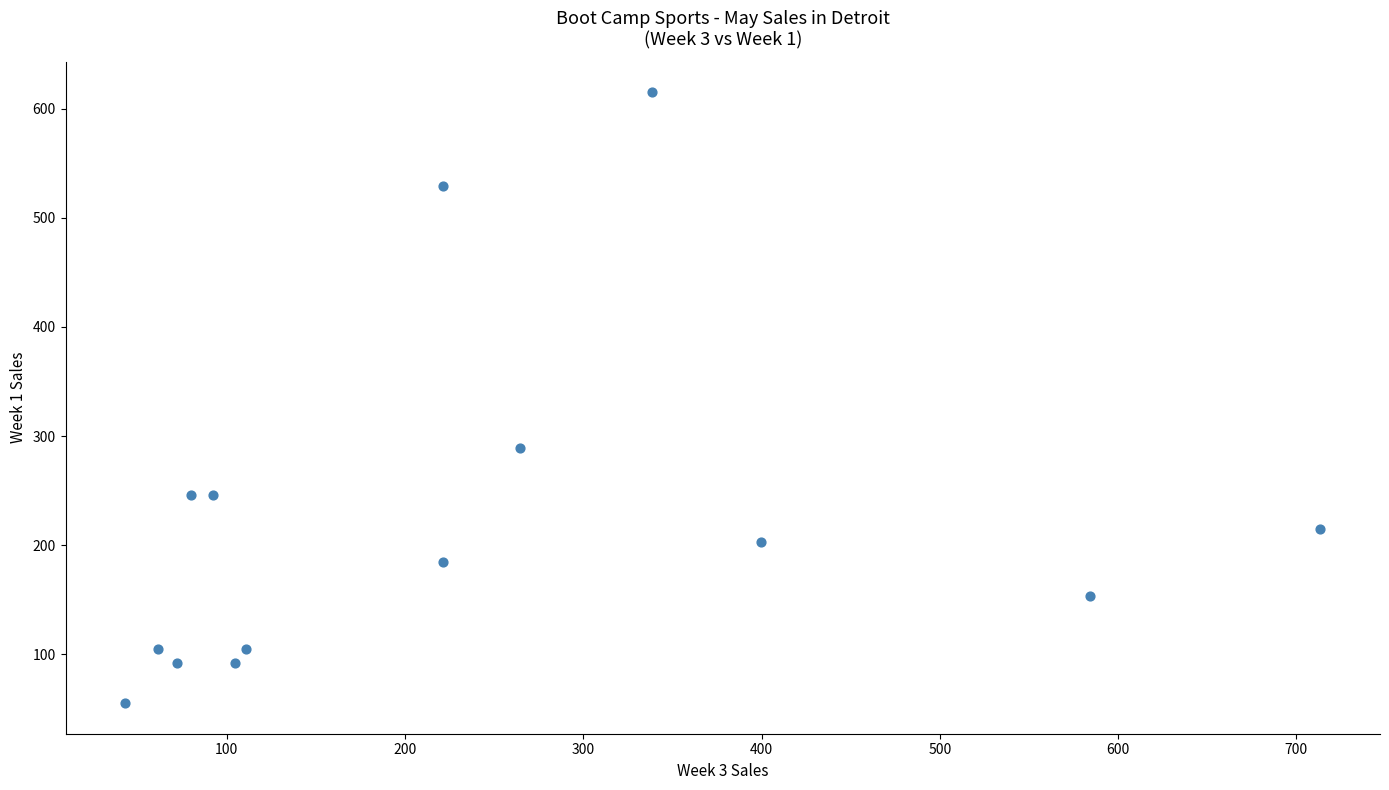

What is the range of X values (max minus min)?

670.4